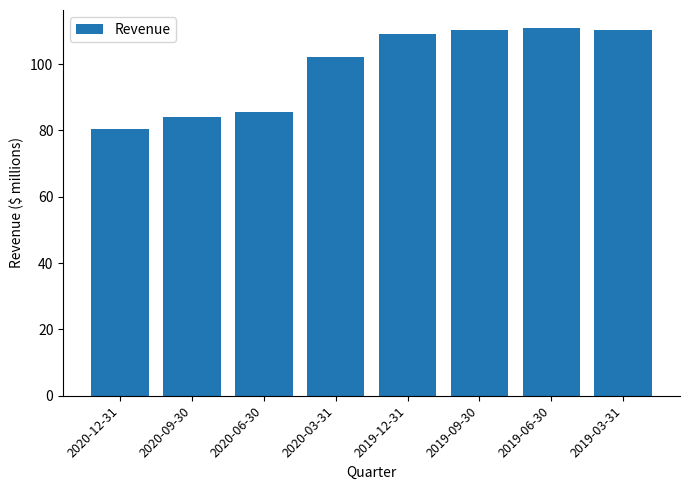

What is the difference between the values at 2020-12-31 and 2020-03-31?

21.7